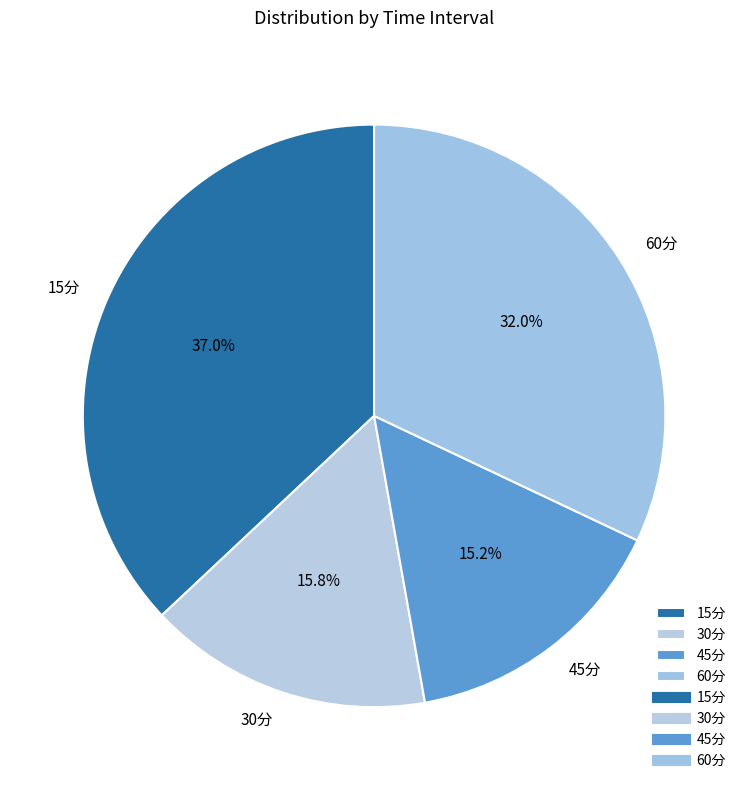

Do 45分 and 60分 together represent more than half of the pie?

No